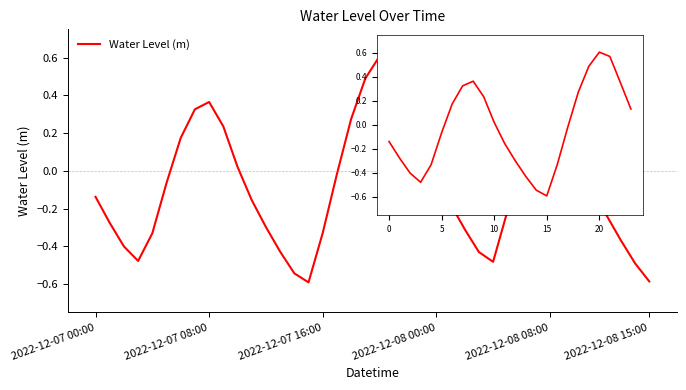

True or false: the data shows 0.2 at 6.

True